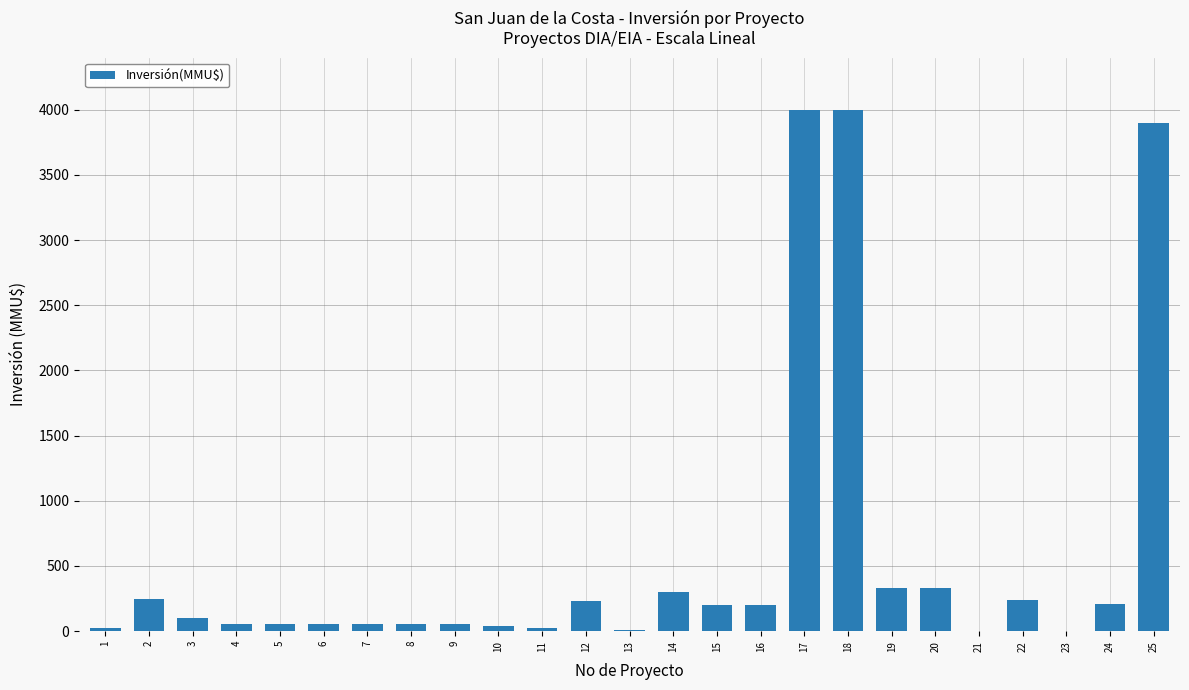

What is the sum of all values?

14720